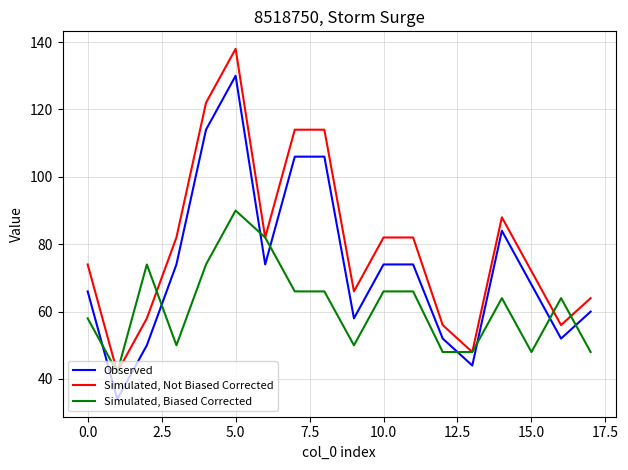

List the series in order of their peak value, lowest first.

Simulated, Biased Corrected, Observed, Simulated, Not Biased Corrected